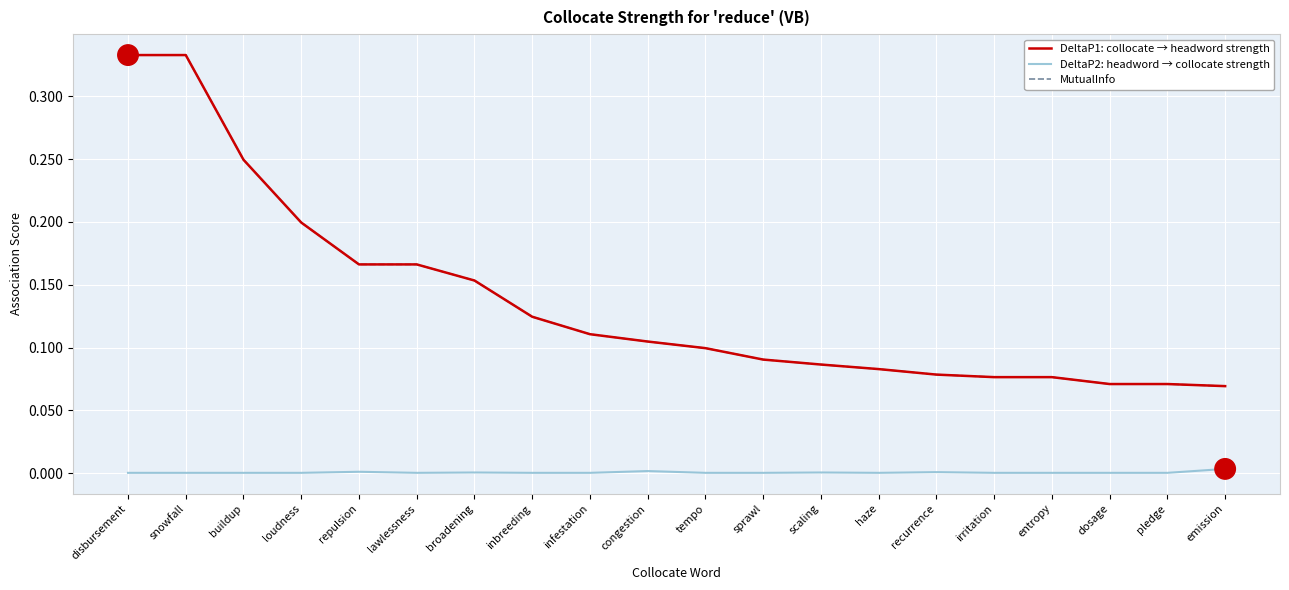

At which label is DeltaP1: collocate → headword strength closest to 0?

emission